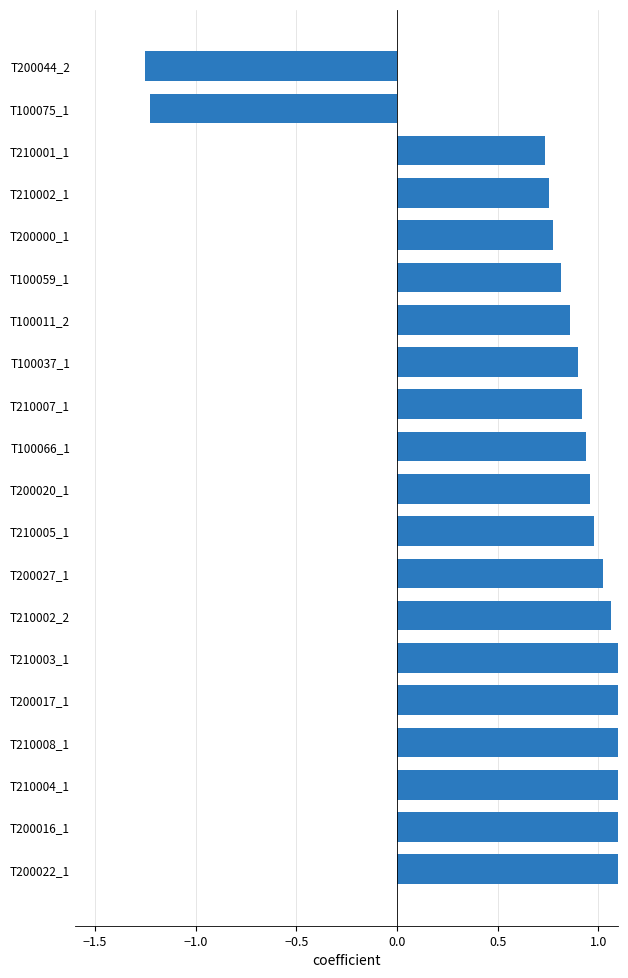

What is the value of the 11th bar from the left?

1.0